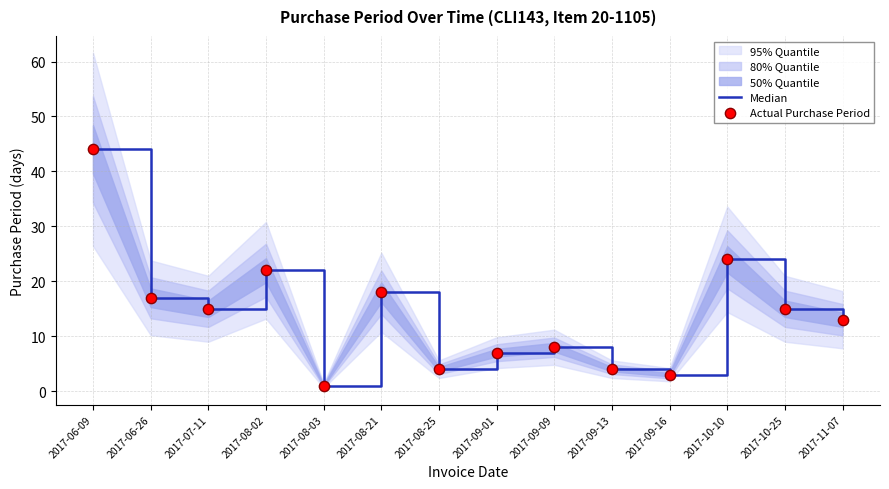

Which series has the largest total across all categories?

Median